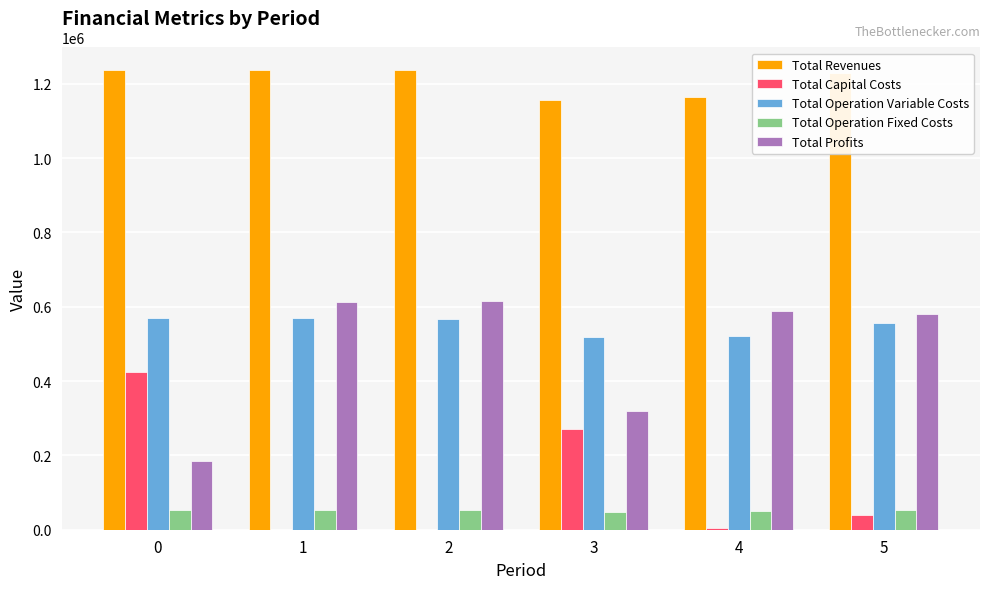

How many data points in Total Revenues are above 1236021?

3